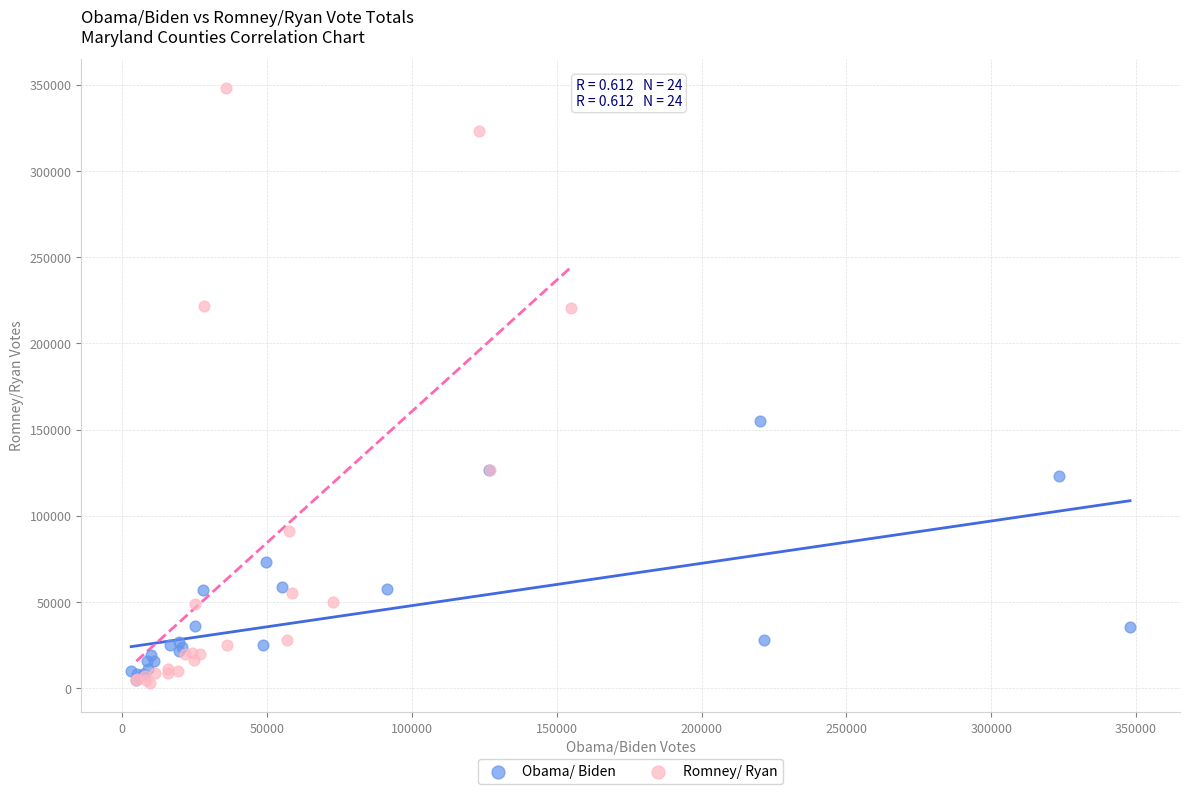

Which series has the widest spread of Y values?

Romney/ Ryan